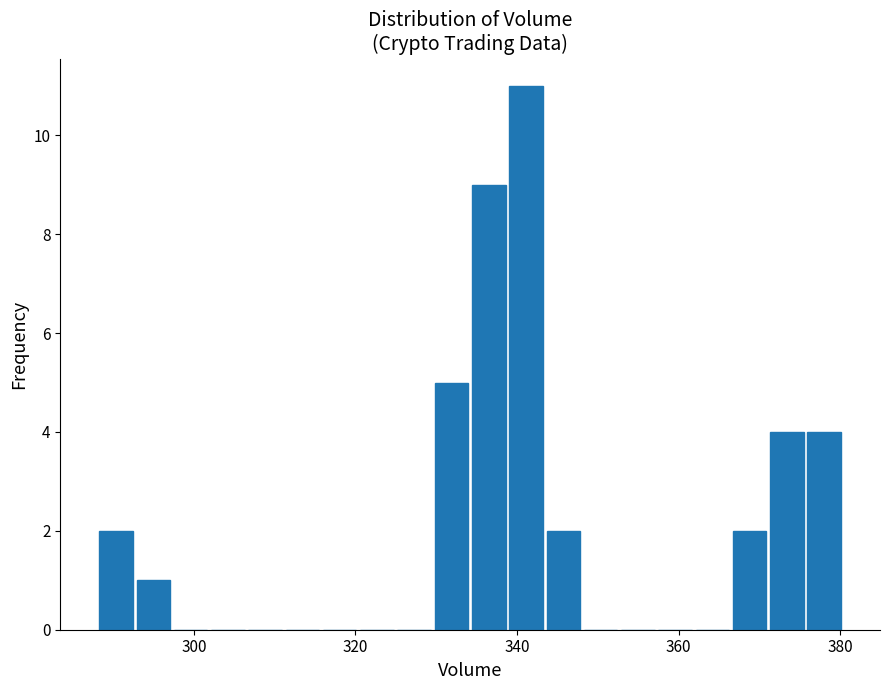

Around what value on the x-axis is the tallest bar? Give the approximate position of its centre, as read against the axis.

342